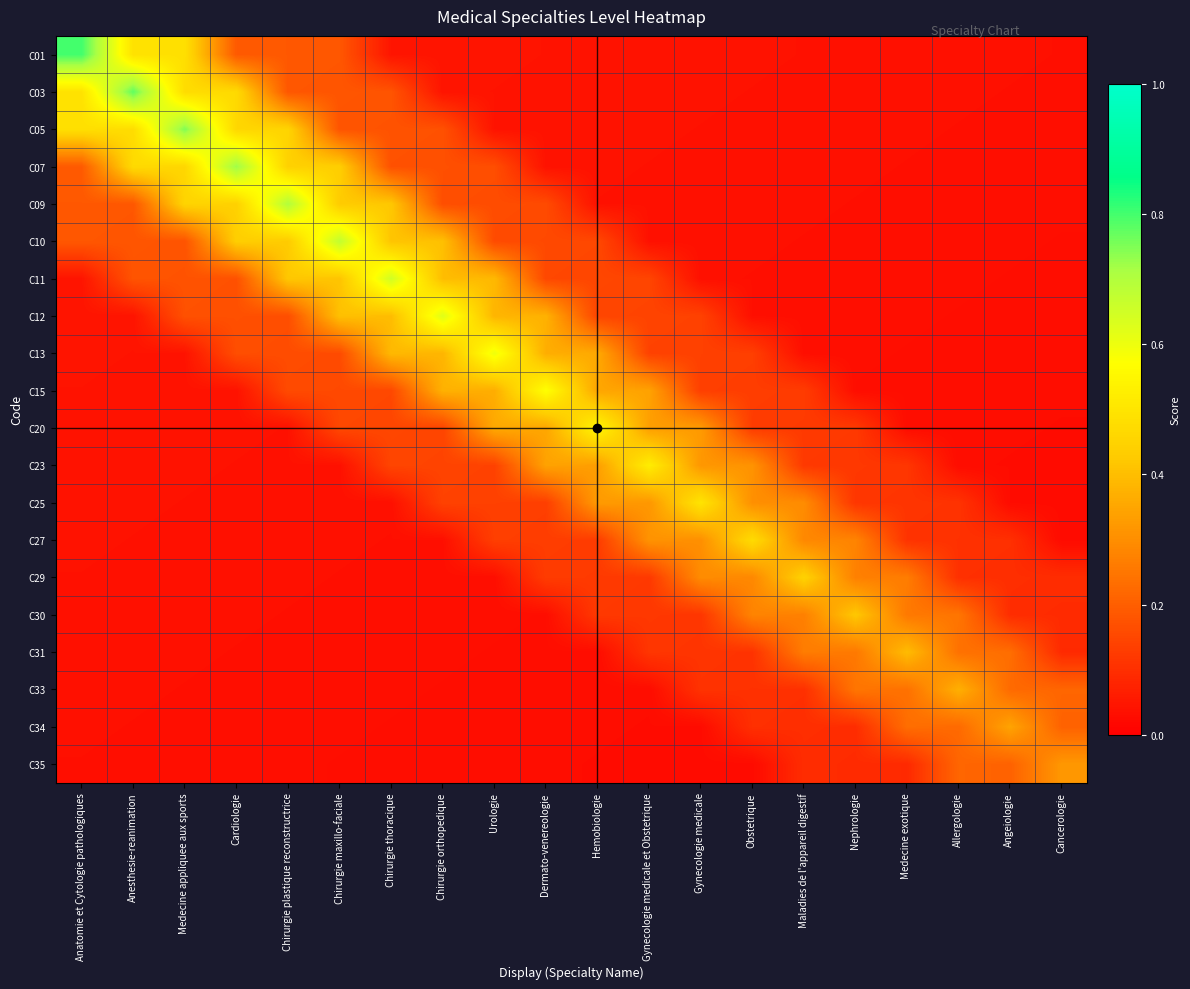

What is the total value across all series at Gynecologie medicale?

2.8